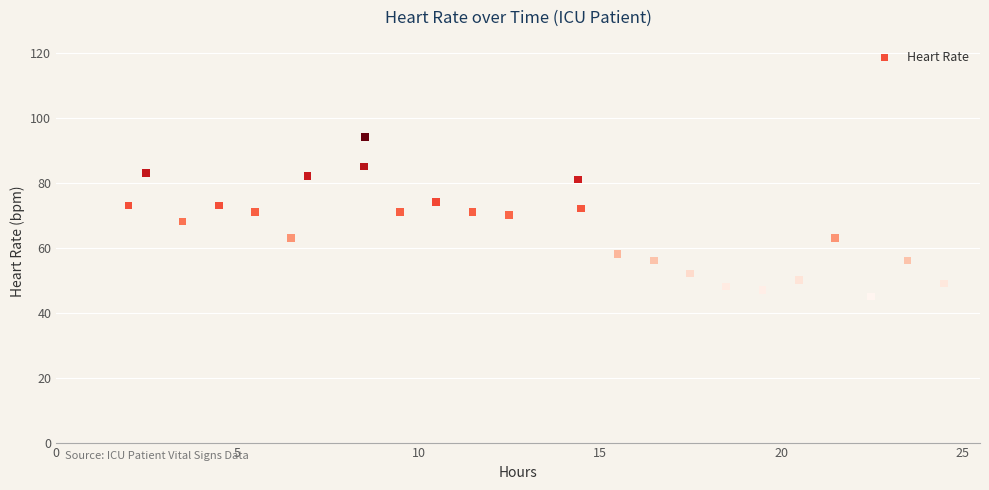

What is the range of Y values (max minus min)?

49